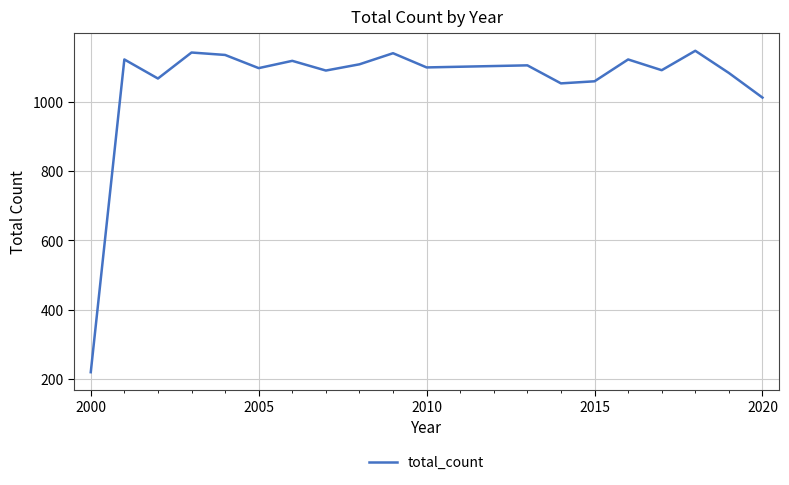

What is the greatest value displayed?

1147